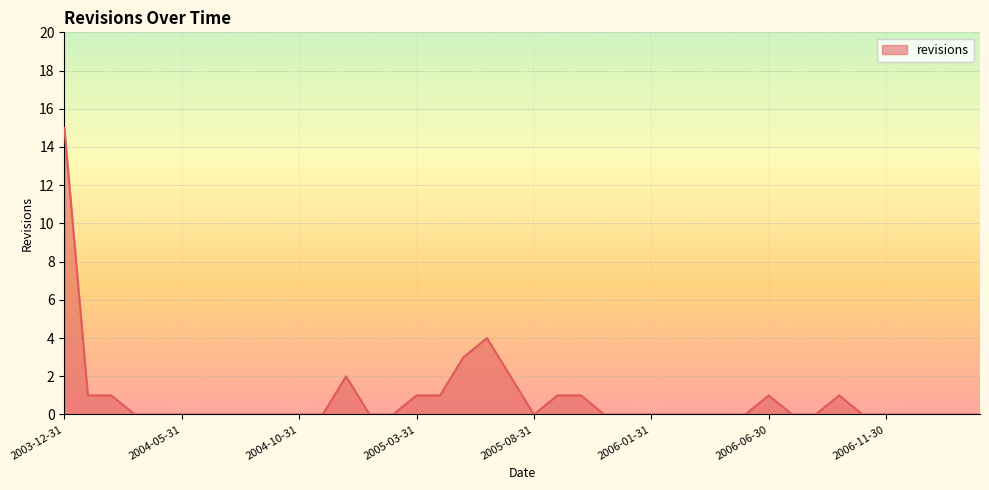

What is the maximum value shown in the chart?

15